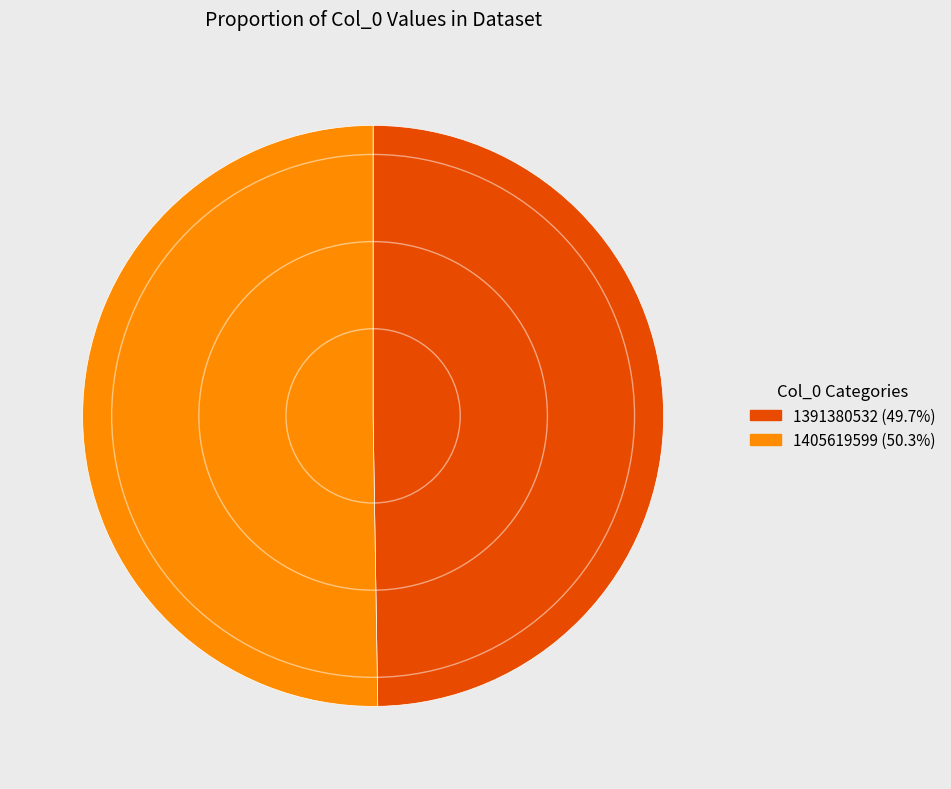

Is the sum of 1405619599 (50.3%) and 1391380532 (49.7%) greater than half?

Yes